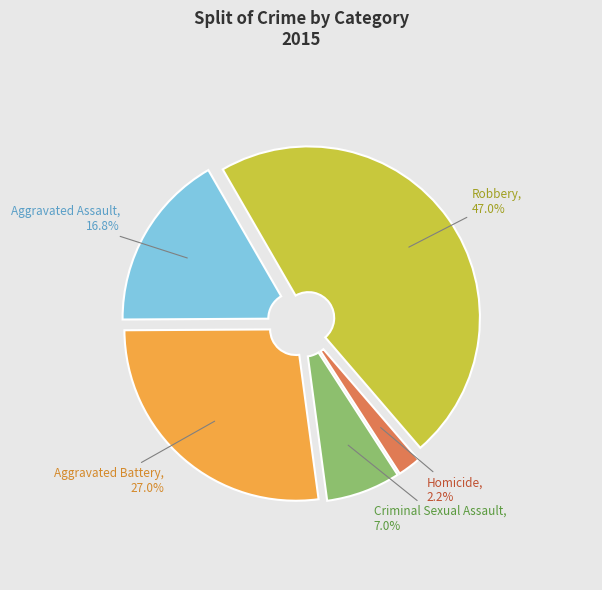

To the nearest percent, what is the difference between the Aggravated Battery and Homicide slice percentages?

25%